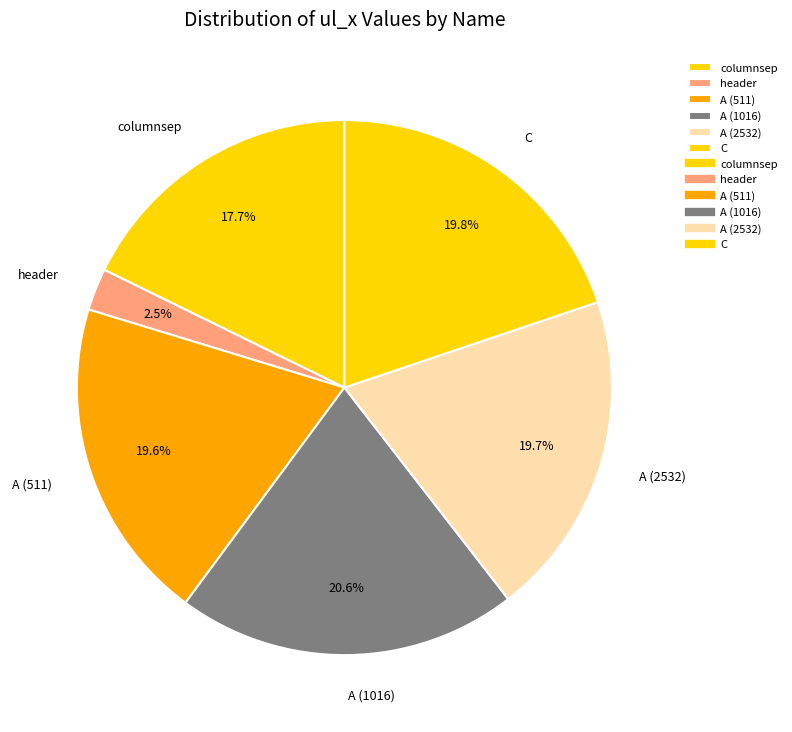

Does any single category account for the majority?

No